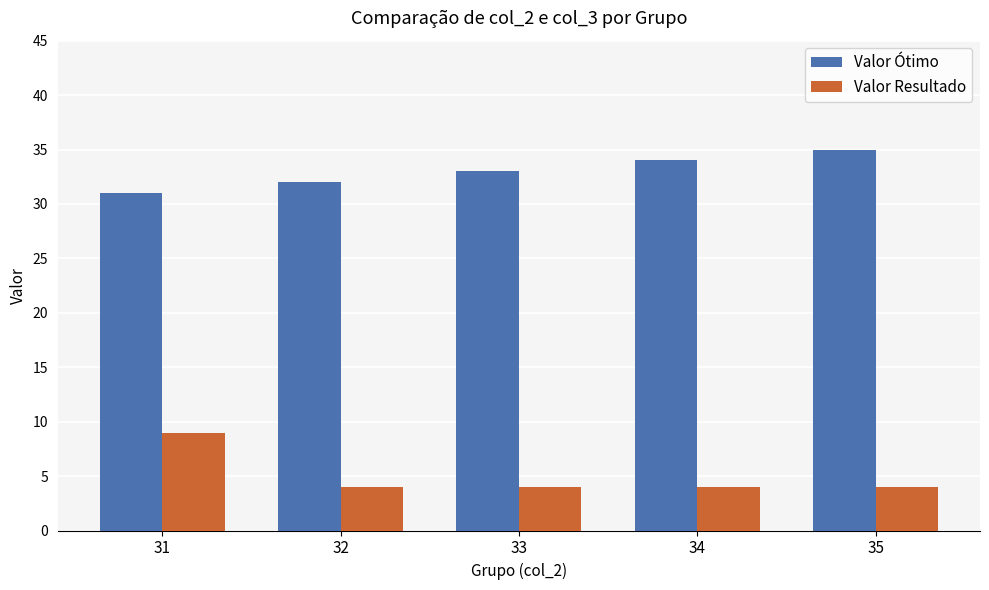

What is the difference between the highest and lowest values at 32?

28